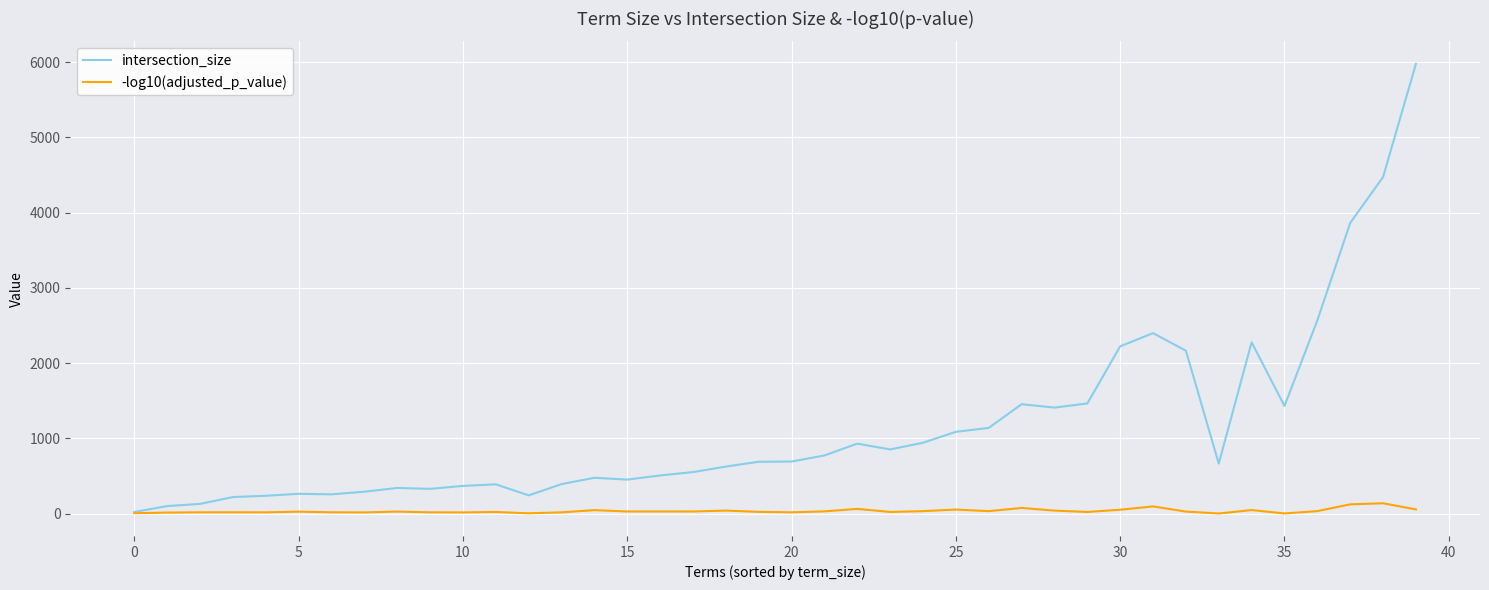

What is the maximum value for intersection_size?

5978.0